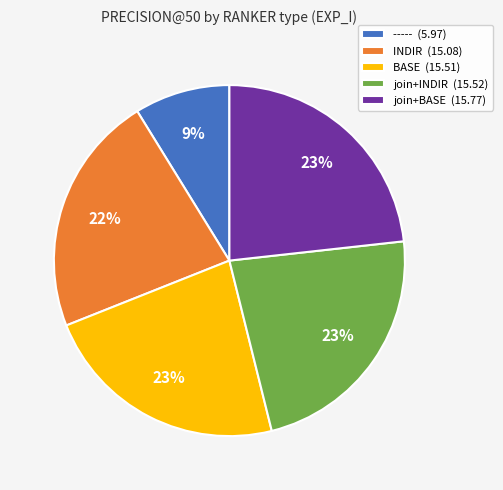

Count the number of slices in the pie.

5